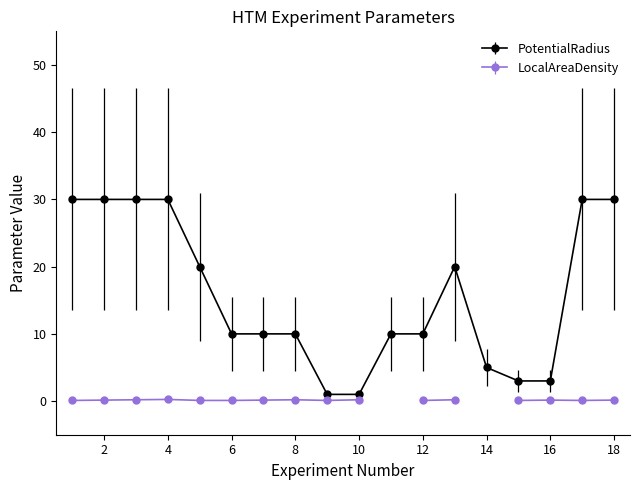

True or false: PotentialRadius has a value of 30 at 4.

True